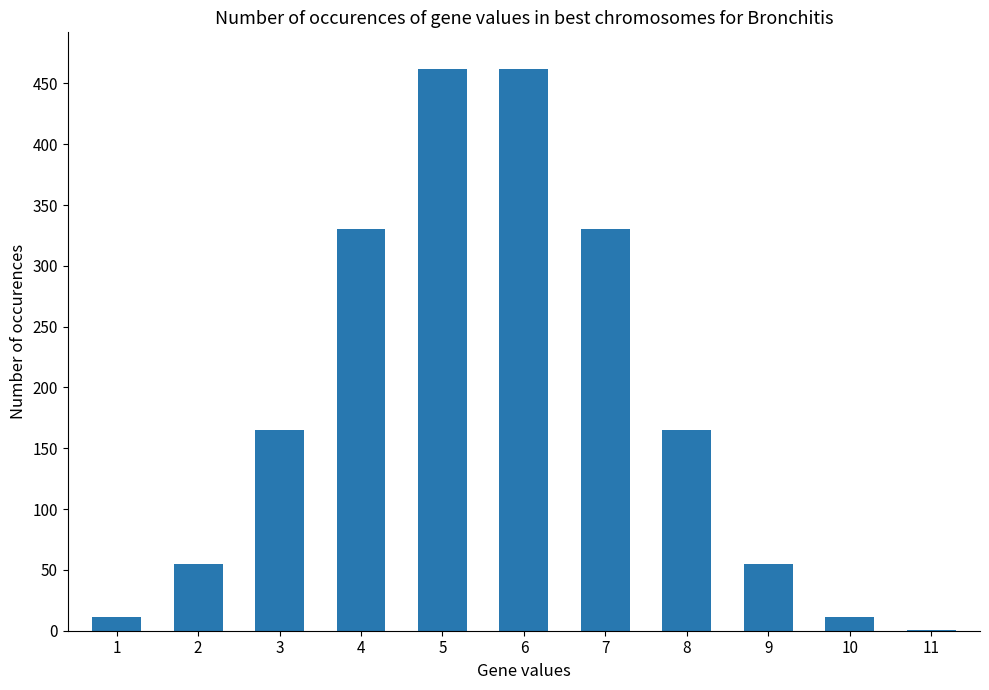

What is the change in value from 3 to 10?

-154